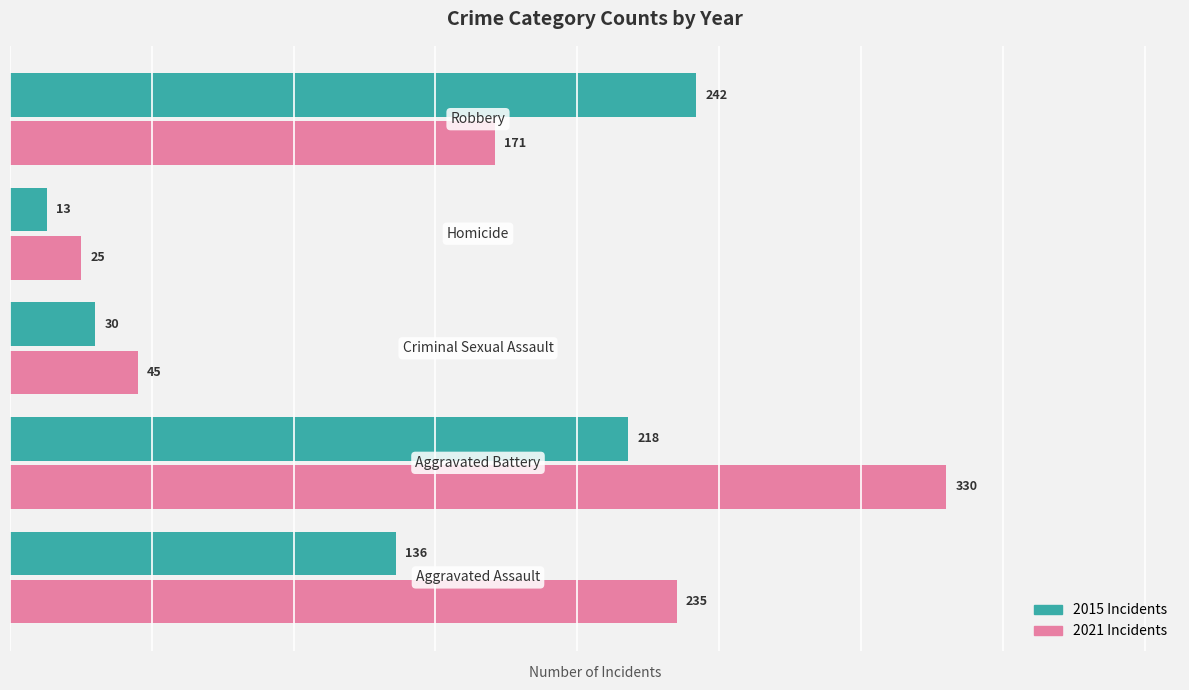

What is the maximum value shown in the chart?

330